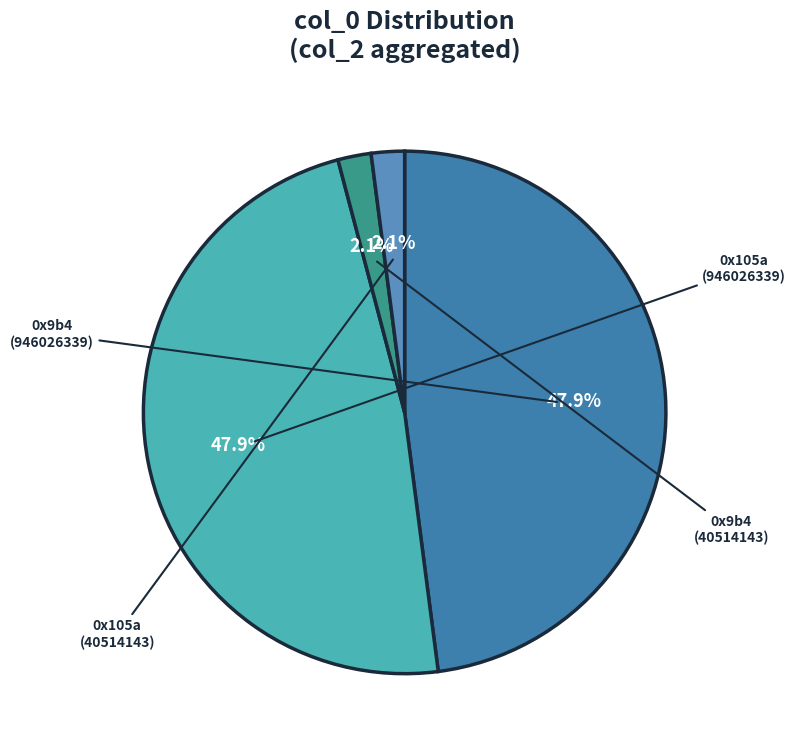

Which category has the biggest portion of the pie?

0x9b4